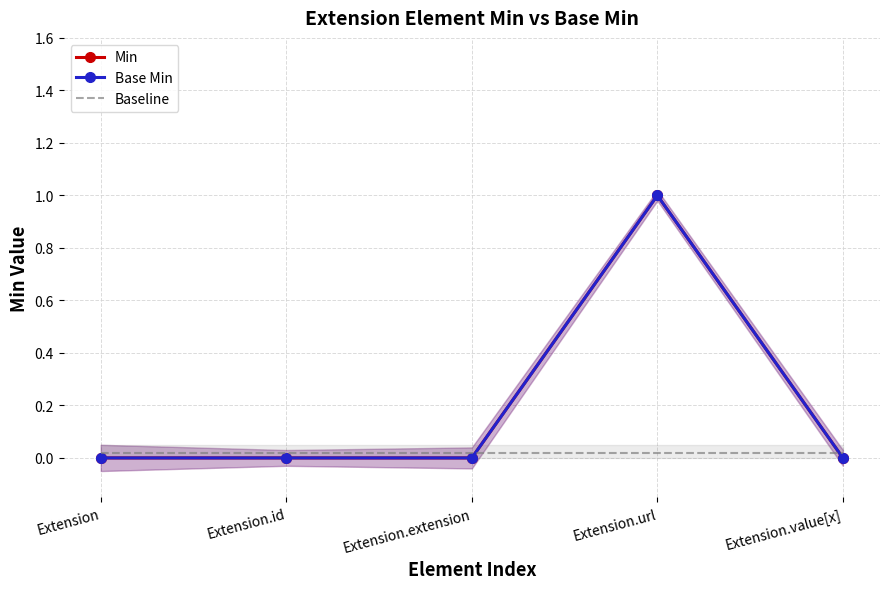

Reading left to right, what are all the values shown in this chart?

Min: Extension=0.0	Extension.id=0.0	Extension.extension=0.0	Extension.url=1.0	Extension.value[x]=0.0
Base Min: Extension=0.0	Extension.id=0.0	Extension.extension=0.0	Extension.url=1.0	Extension.value[x]=0.0
Baseline: Extension=0.0	Extension.id=0.0	Extension.extension=0.0	Extension.url=0.0	Extension.value[x]=0.0